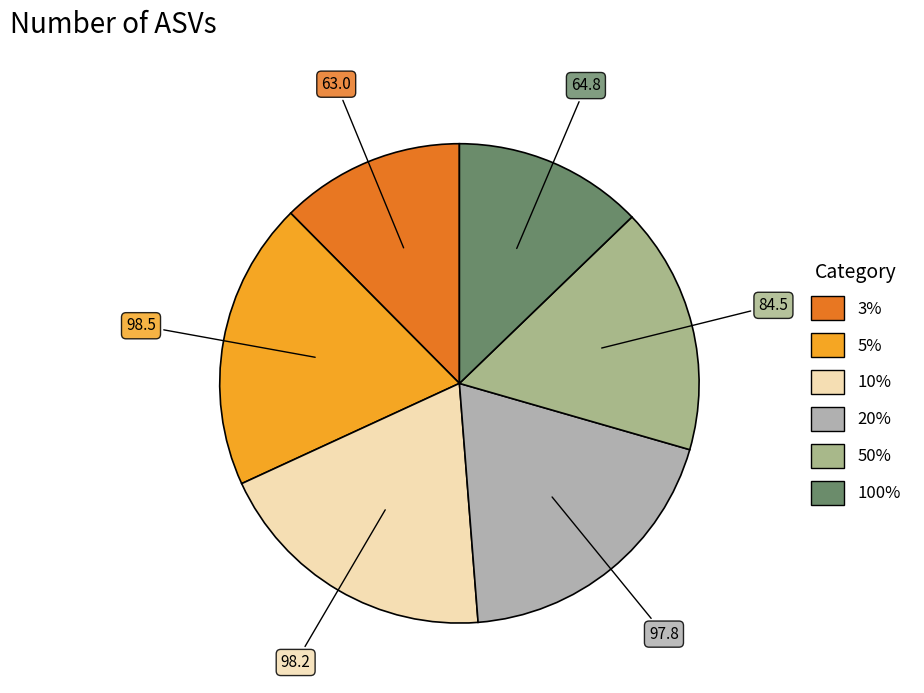

Which slice is the largest?

5%